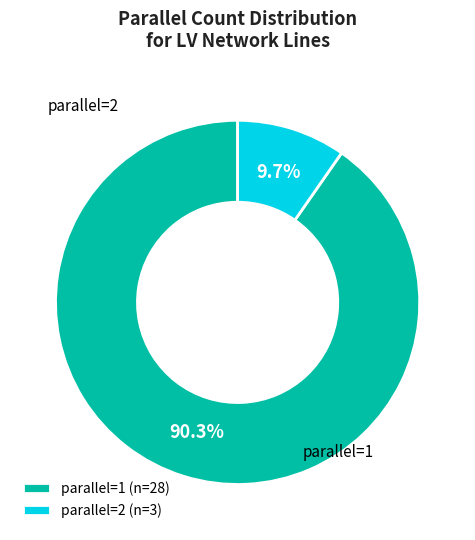

Between parallel=1 (n=28) and parallel=2 (n=3), which is larger?

parallel=1 (n=28)